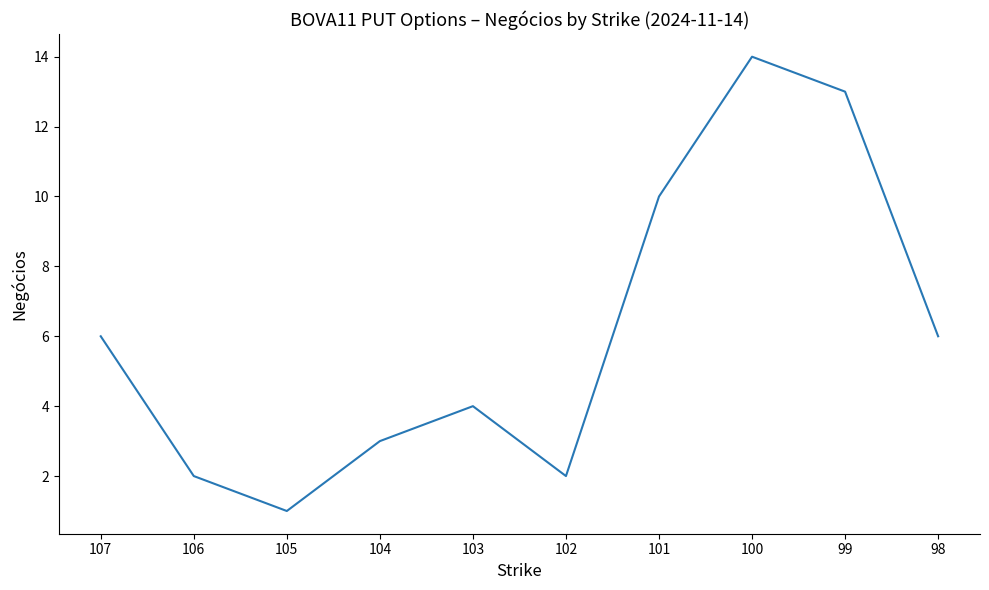

How many distinct data groups are displayed?

1